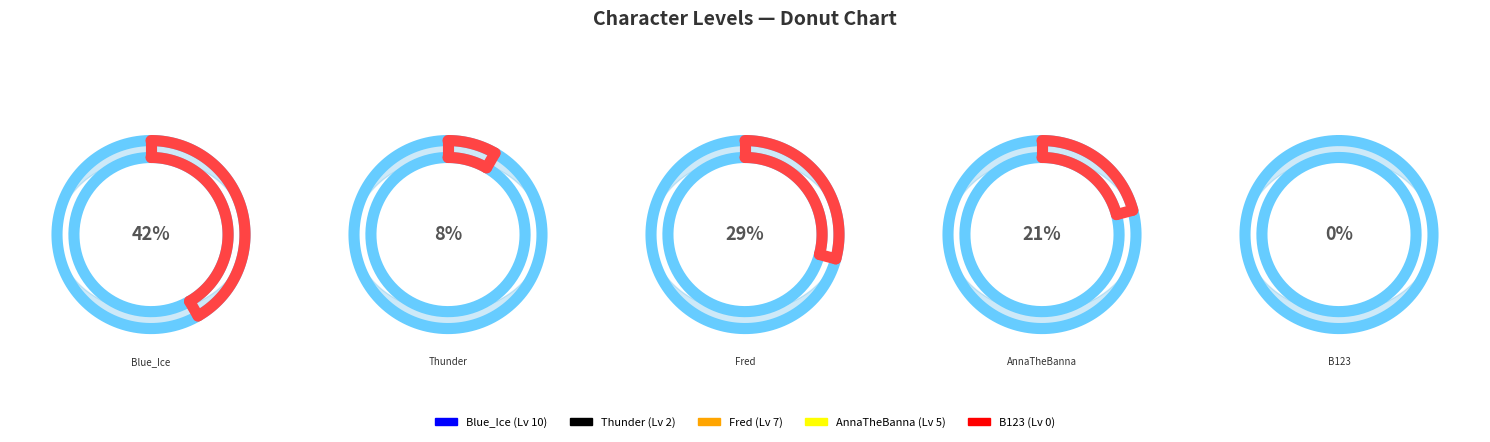

How many segments does this pie chart have?

5